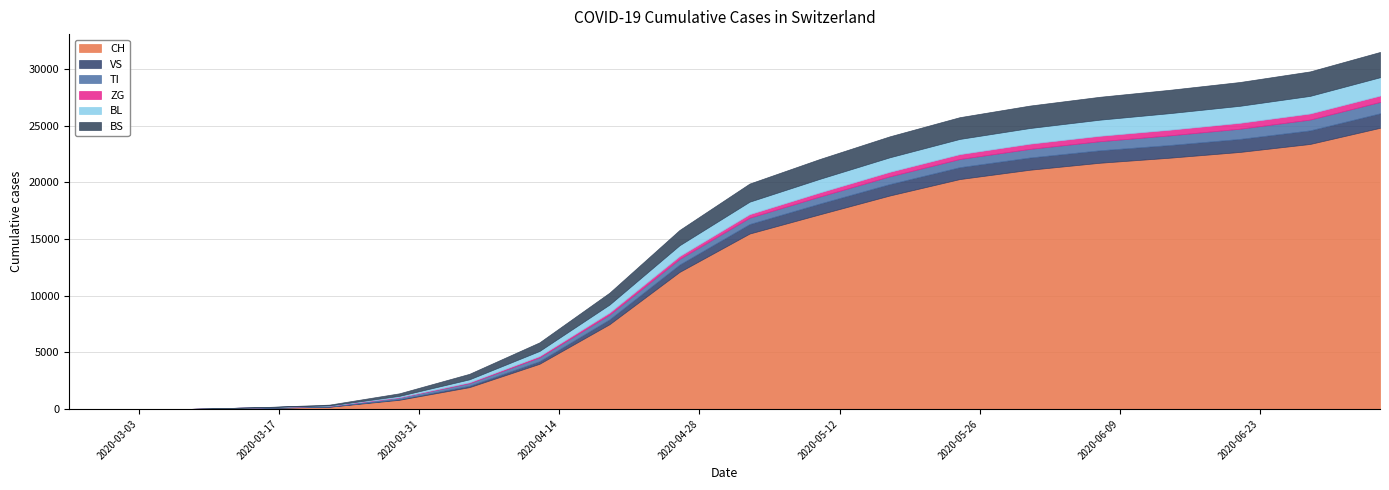

Which series has the largest total across all categories?

CH